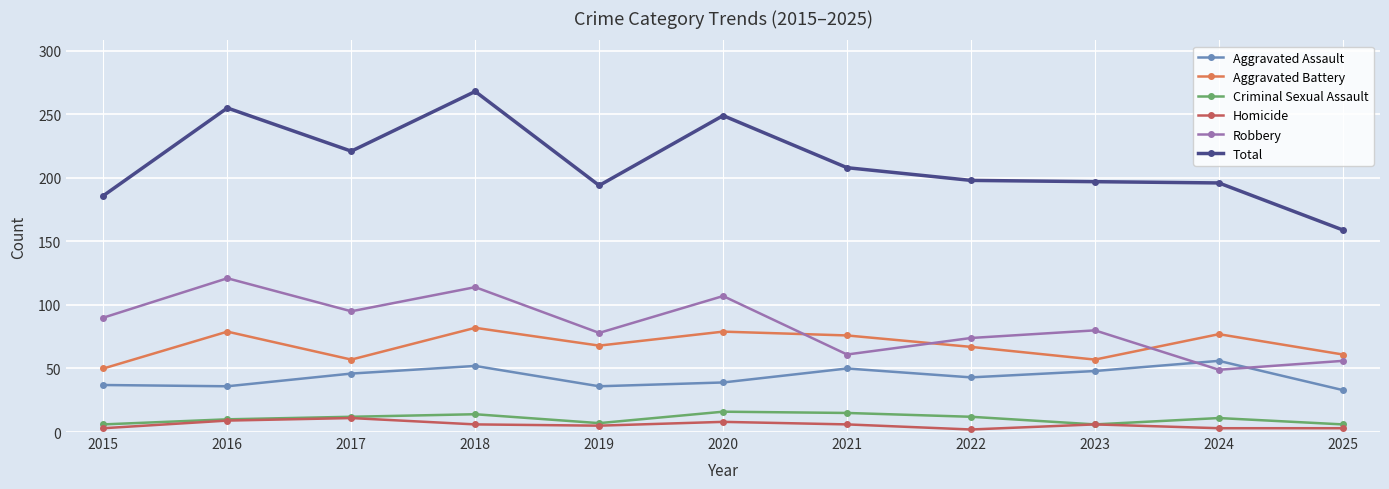

True or false: Total and Homicide intersect in this chart.

False